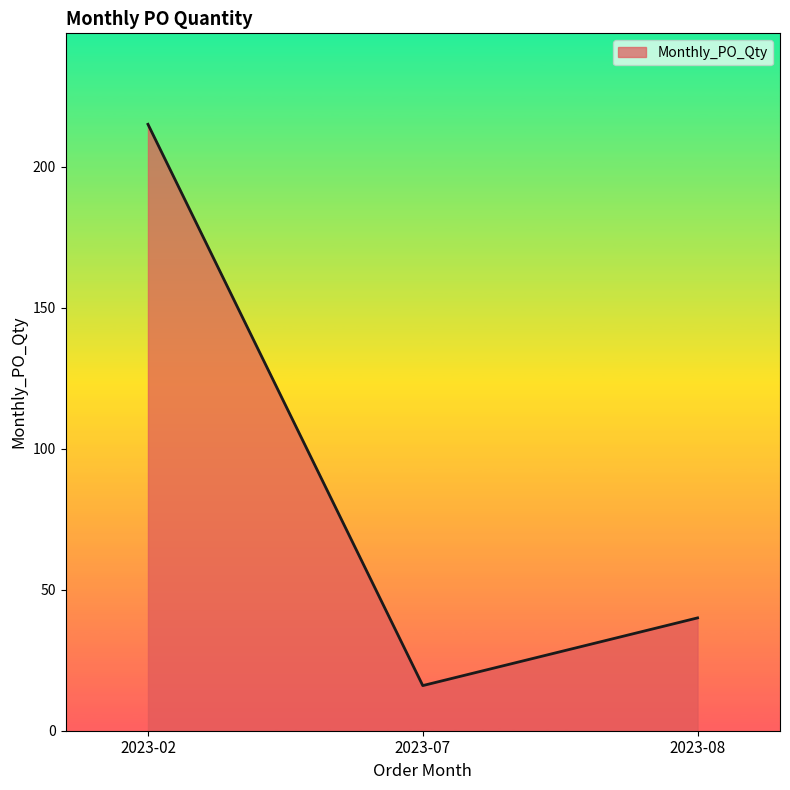

The chart shows a value of 40 at 2023-08. True or false?

True